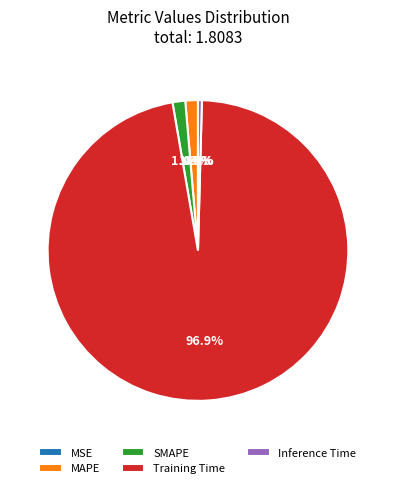

To the nearest percent, what is the combined percentage of SMAPE and Training Time?

98%